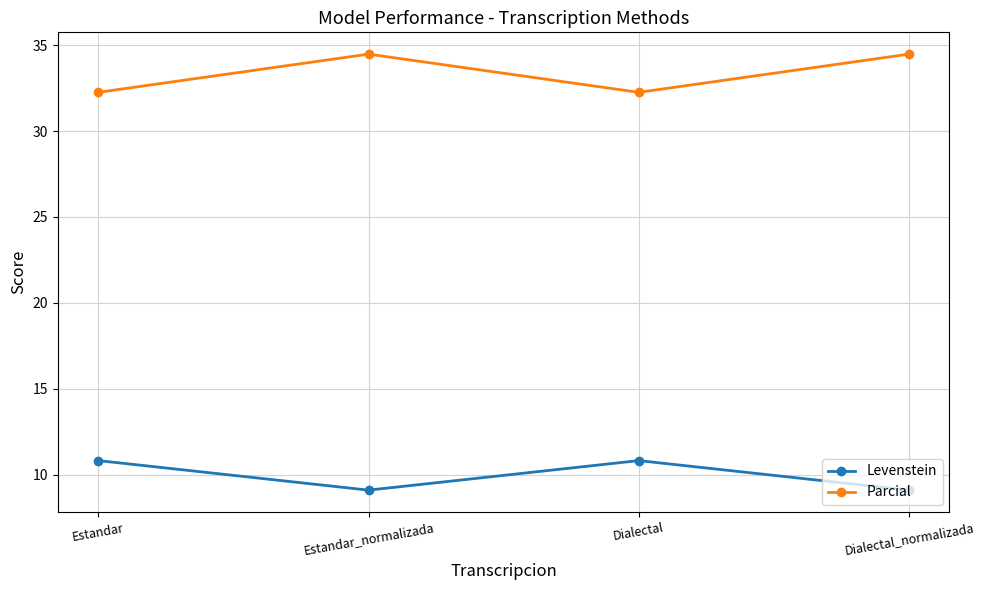

What is the sum of all Parcial values?

133.5